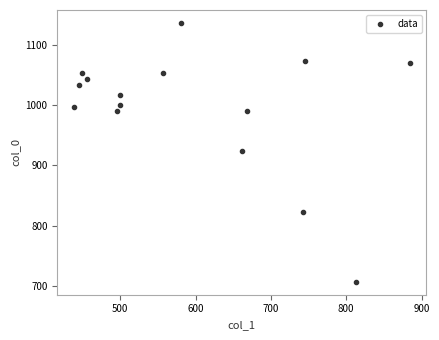

What is the range of X values (max minus min)?

445.5